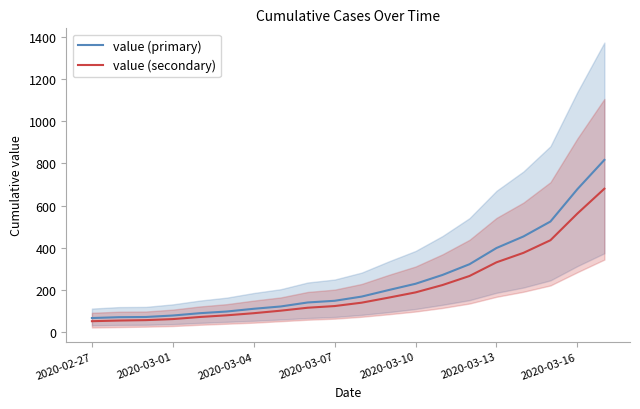

How many lines are shown in the chart?

2